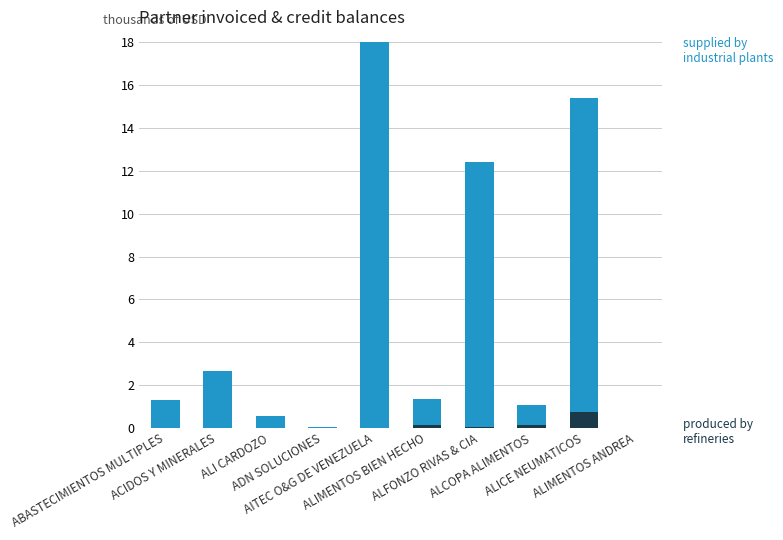

How many distinct data groups are displayed?

2